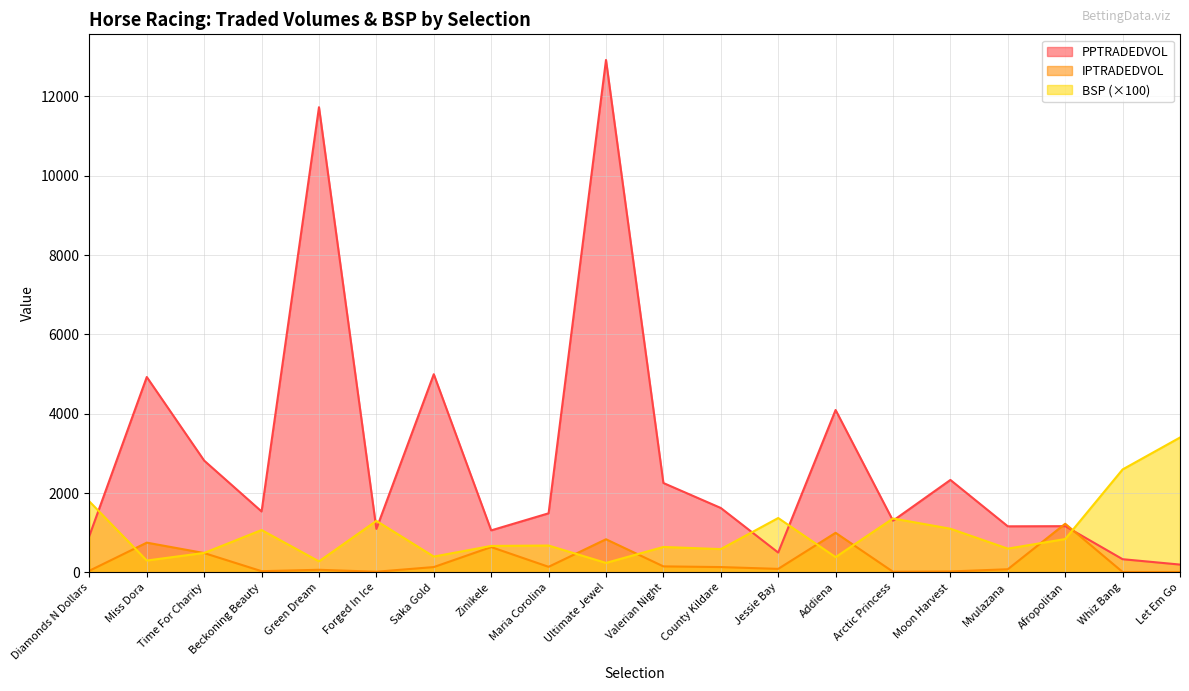

Reading left to right, transcribe all the data shown in this chart.

PPTRADEDVOL: Diamonds N Dollars=920.8	Miss Dora=4925.4	Time For Charity=2817.7	Beckoning Beauty=1535.1	Green Dream=11728.6	Forged In Ice=1096.0	Saka Gold=4996.0	Zinikele=1058.3	Maria Corolina=1488.9	Ultimate Jewel=12920.5	Valerian Night=2252.9	County Kildare=1623.2	Jessie Bay=499.0	Addiena=4094.3	Arctic Princess=1302.6	Moon Harvest=2330.2	Mvulazana=1160.7	Afropolitan=1164.6	Whiz Bang=331.7	Let Em Go=196.1
IPTRADEDVOL: Diamonds N Dollars=40.7	Miss Dora=749.1	Time For Charity=486.5	Beckoning Beauty=29.5	Green Dream=64.8	Forged In Ice=15.7	Saka Gold=133.6	Zinikele=637.4	Maria Corolina=139.7	Ultimate Jewel=834.5	Valerian Night=150.4	County Kildare=133.1	Jessie Bay=87.7	Addiena=997.3	Arctic Princess=14.9	Moon Harvest=22.4	Mvulazana=78.0	Afropolitan=1225.7	Whiz Bang=9.1	Let Em Go=8.5
BSP: Diamonds N Dollars=1788.0	Miss Dora=298.0	Time For Charity=490.0	Beckoning Beauty=1067.0	Green Dream=277.0	Forged In Ice=1298.0	Saka Gold=398.0	Zinikele=666.0	Maria Corolina=676.0	Ultimate Jewel=238.0	Valerian Night=640.0	County Kildare=586.0	Jessie Bay=1370.0	Addiena=384.0	Arctic Princess=1358.0	Moon Harvest=1100.0	Mvulazana=598.0	Afropolitan=840.0	Whiz Bang=2595.0	Let Em Go=3400.0